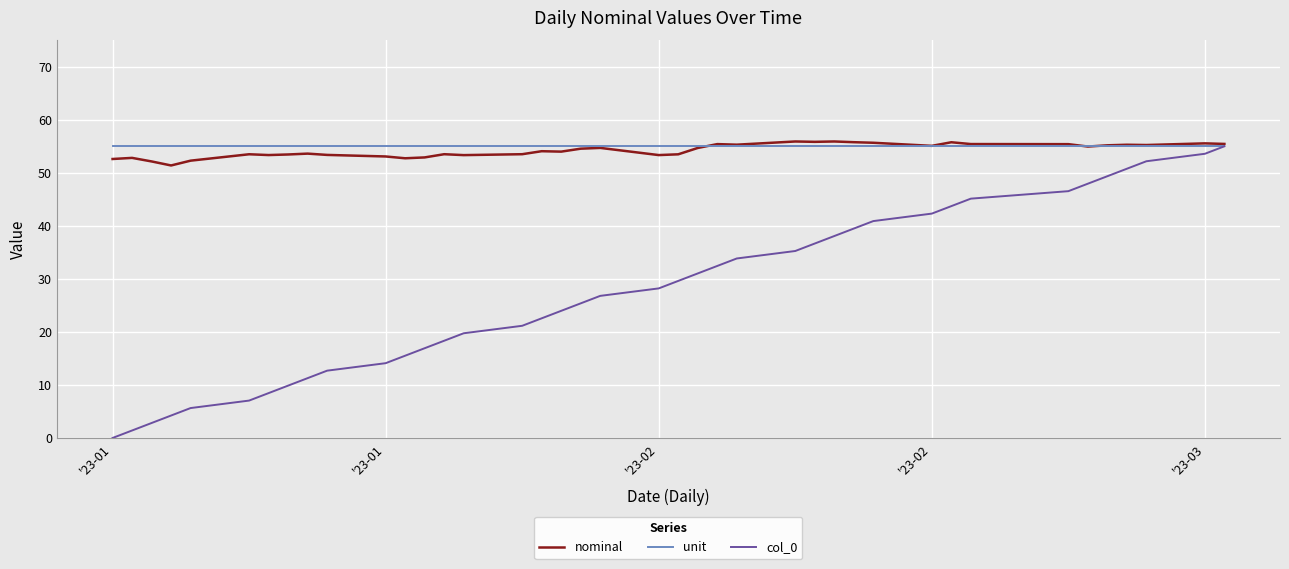

Which series has the widest spread of values?

col_0